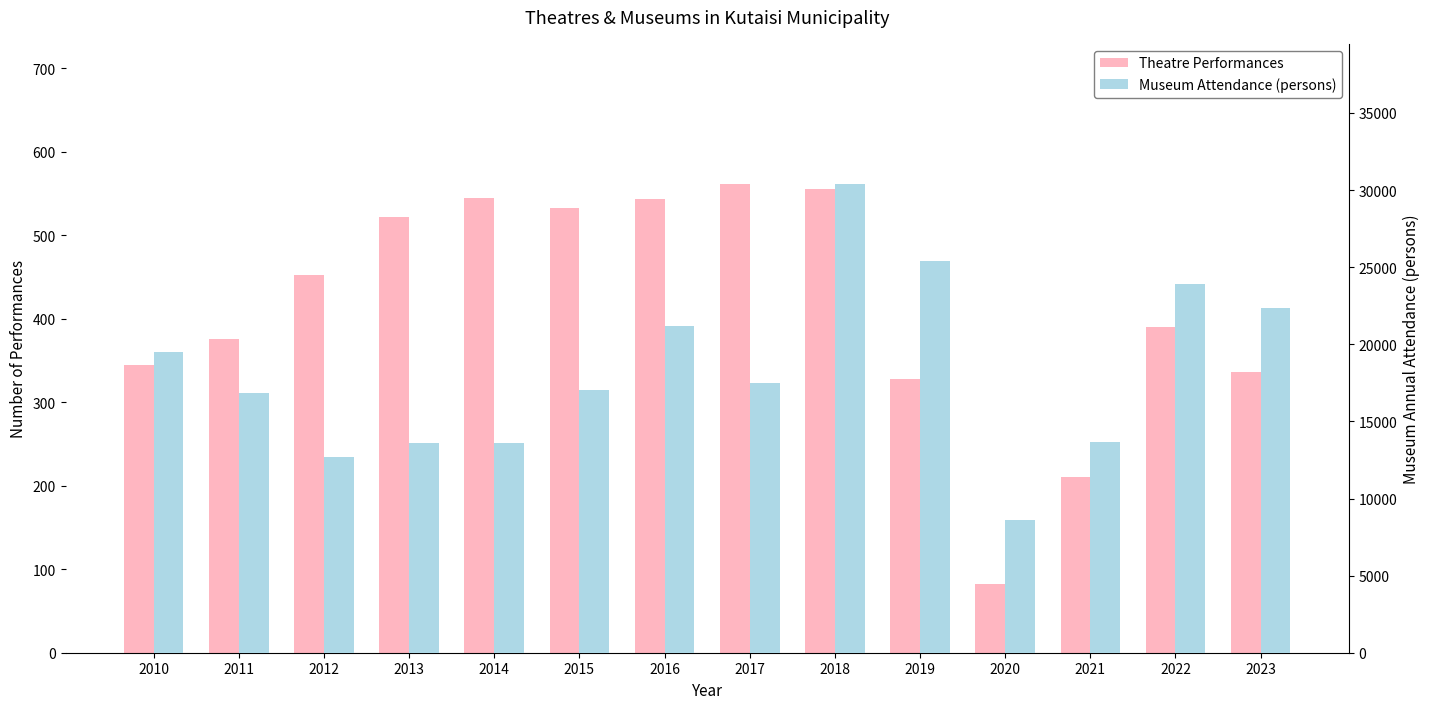

Reading left to right, what are all the values shown in this chart?

Theatre Performances: 345	376	452	522	545	533	543	561	555	328	82	211	390	336
Museum Attendance (persons): 19501	16862	12691	13584	13629	17042	21192	17507	30372	25399	8615	13684	23896	22380